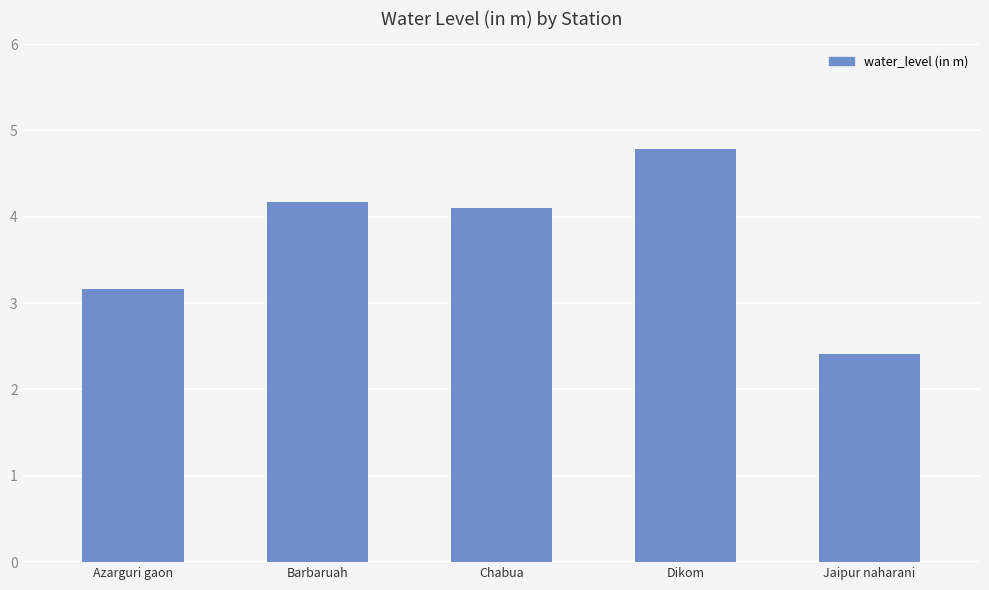

What is the label of the 2nd bar from the right?

Dikom